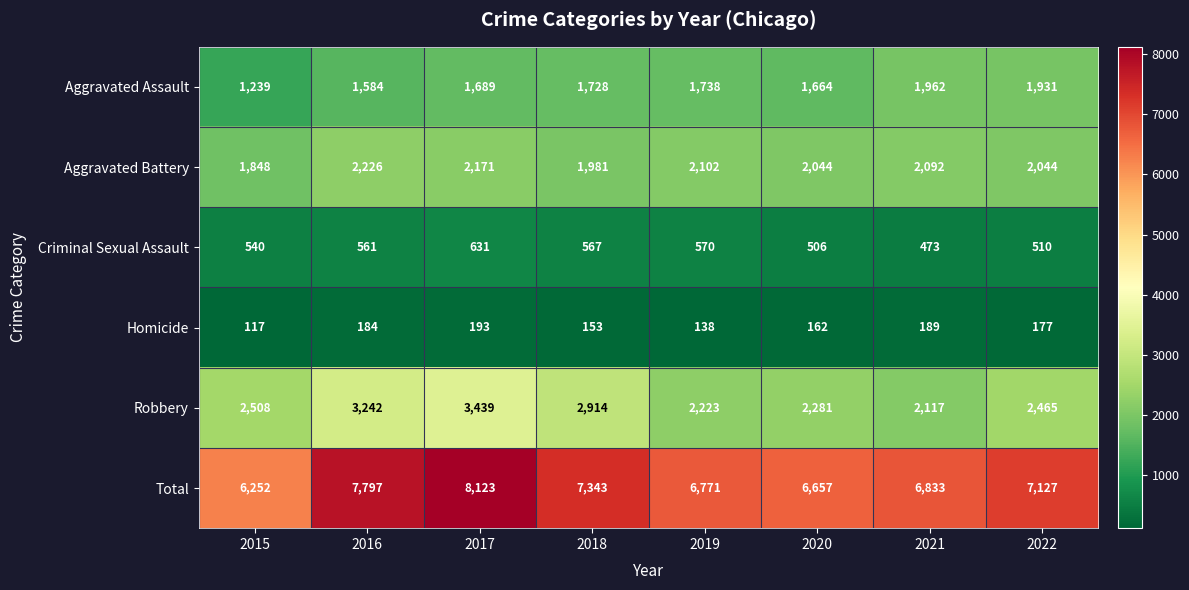

What is the sum of all Total values?

56903